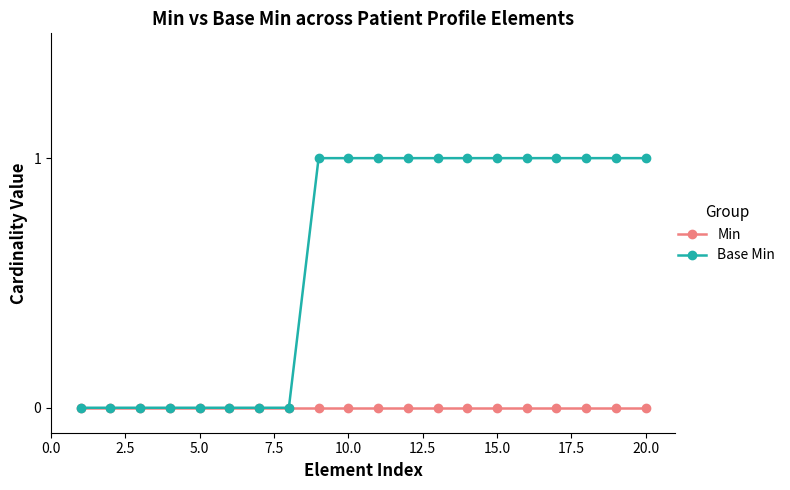

Which series has the widest spread of values?

Base Min